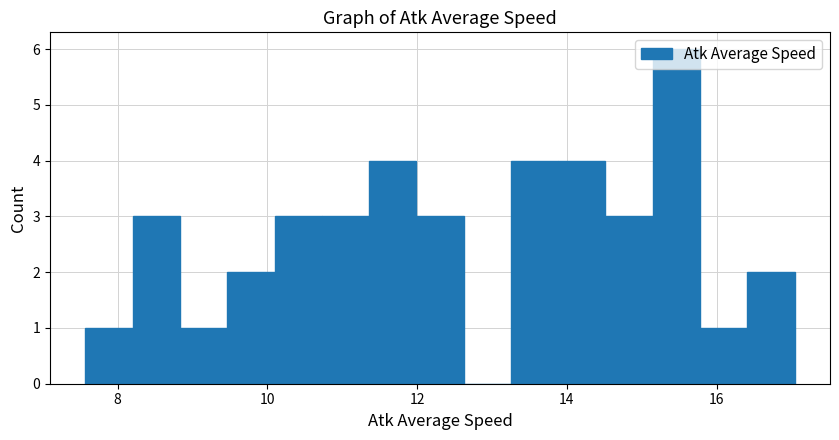

Read against the x-axis, roughly where is the centre of the tallest bar?

15.4